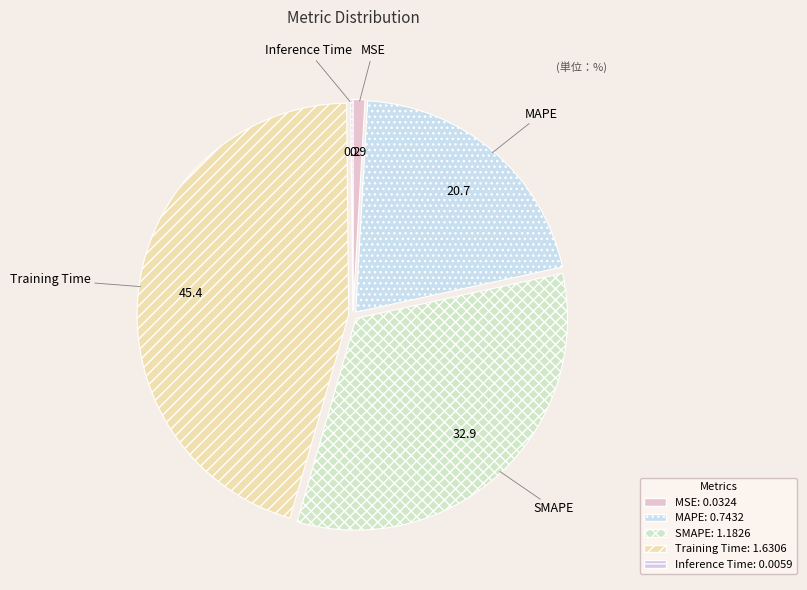

Which category has the biggest portion of the pie?

Training Time